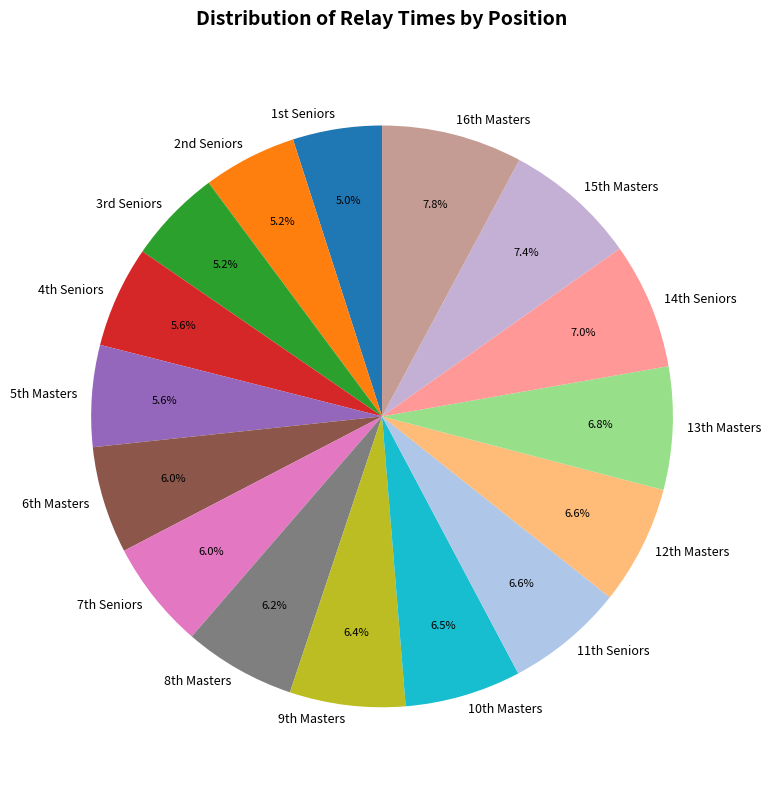

Is there a majority slice in this chart?

No